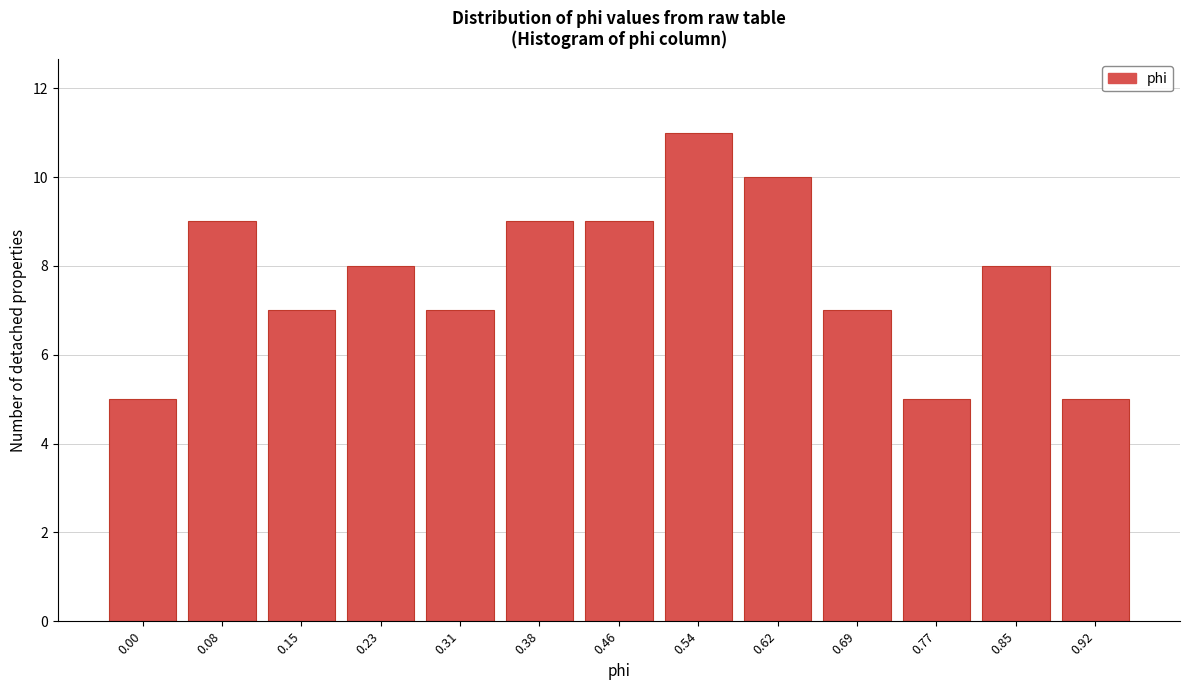

Reading left to right, transcribe all the data shown in this chart.

5	9	7	8	7	9	9	11	10	7	5	8	5